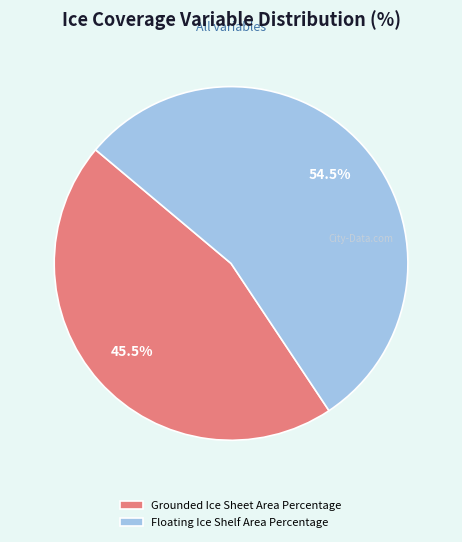

What is the total percentage of Floating Ice Shelf Area Percentage and Grounded Ice Sheet Area Percentage?

100.0%